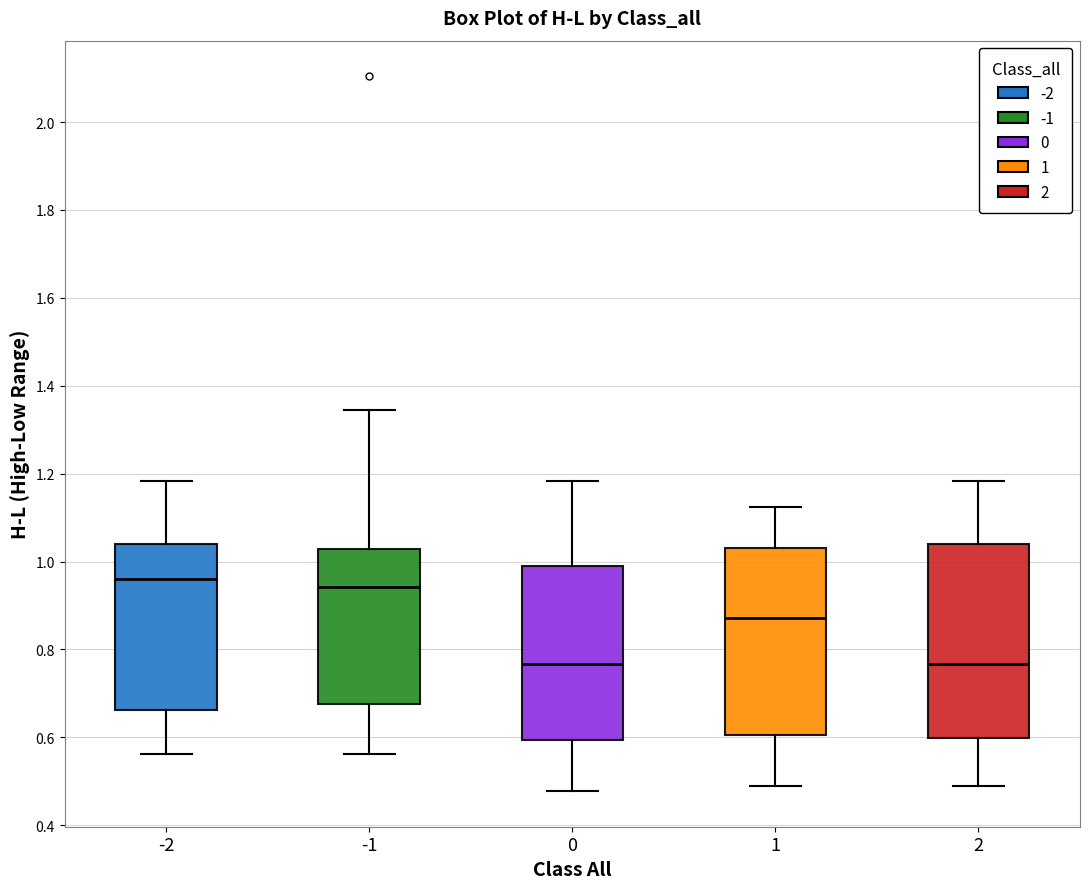

Reading left to right, read every box against the y-axis: the position of its median line, the range the box covers, and the ends of its whiskers. The values are not printed on the chart, so give them approximately, as read against the axis.

-2: median 0.96, box 0.66 to 1.04, whiskers 0.56 to 1.18
-1: median 0.94, box 0.68 to 1.02, whiskers 0.56 to 1.34
0: median 0.76, box 0.60 to 1.00, whiskers 0.48 to 1.18
1: median 0.88, box 0.60 to 1.04, whiskers 0.48 to 1.12
2: median 0.76, box 0.60 to 1.04, whiskers 0.48 to 1.18